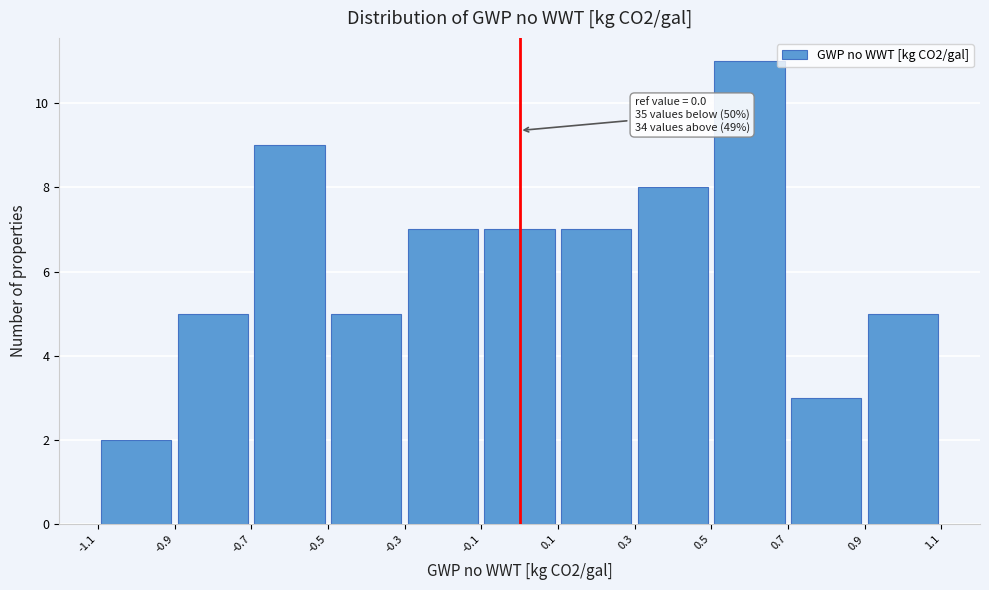

Which range on the x-axis has the tallest bar?

0.5 to 0.7